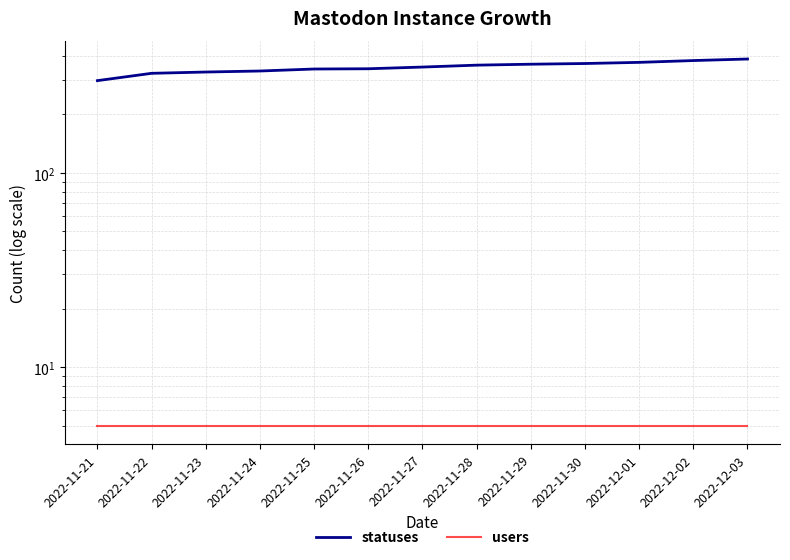

Which has a higher value, 2022-11-24 or 2022-11-26?

2022-11-26